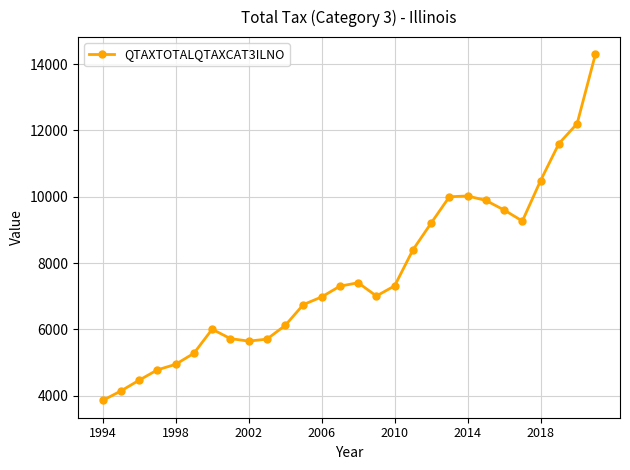

What is the value of the 6th point from the left?

5275.8